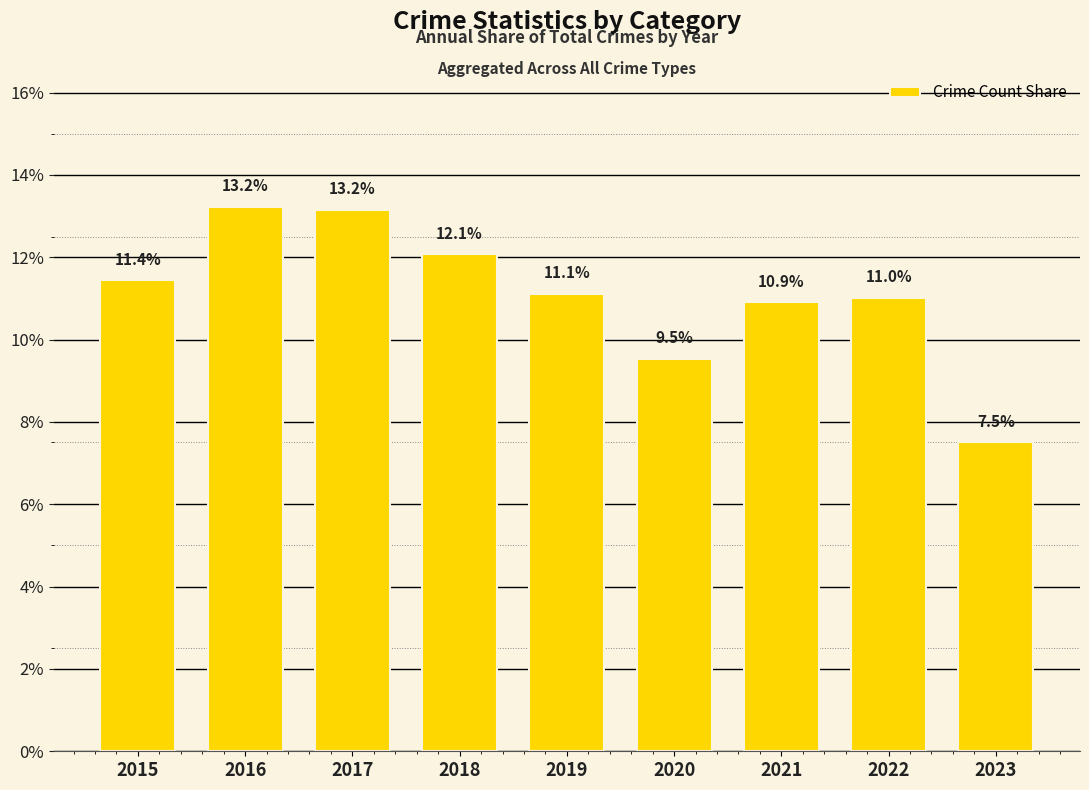

What is the difference between the maximum and minimum values?

5.7